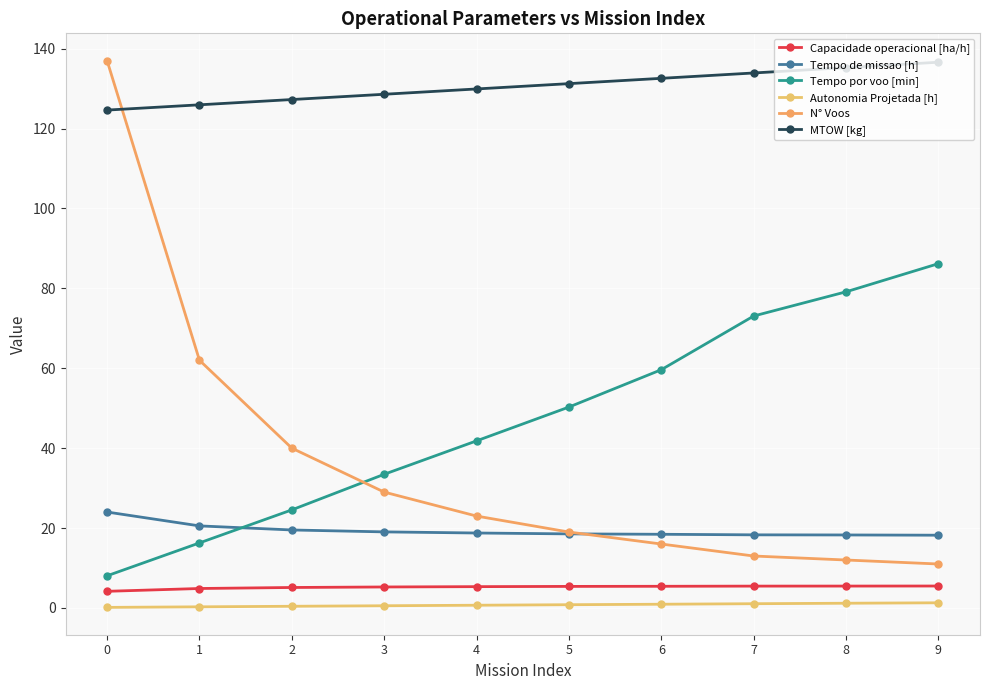

What is the difference between the Autonomia Projetada [h] values at 6 and 0?

0.8